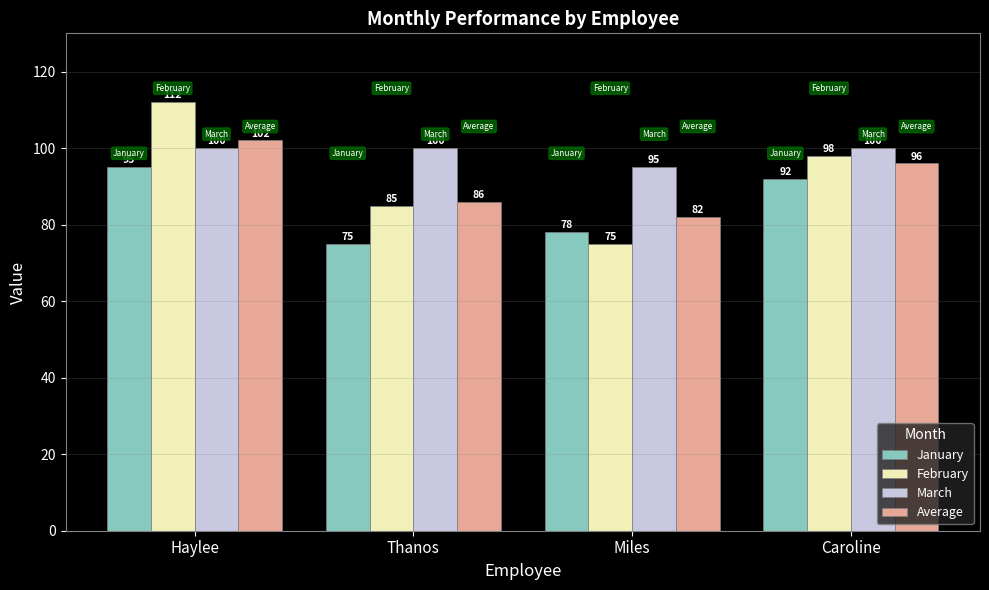

How many series are shown in this chart?

4